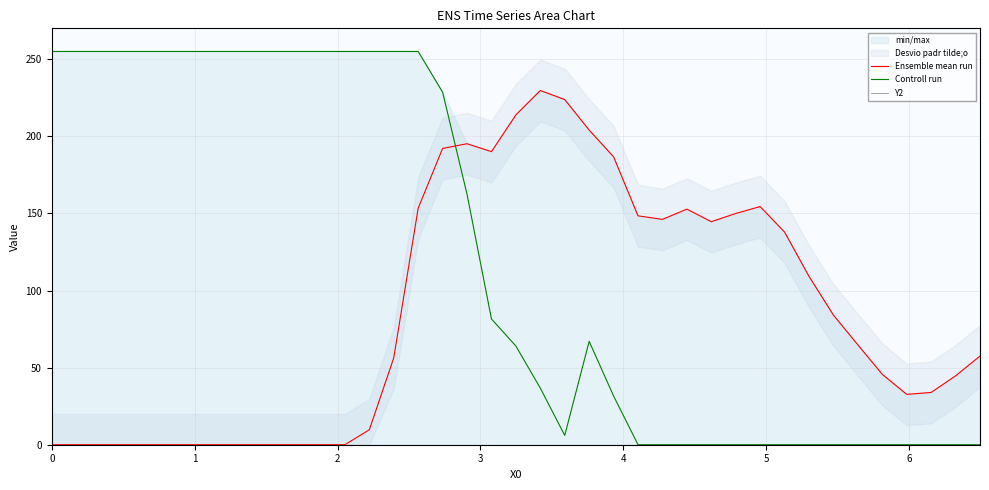

Which series has the largest total across all categories?

Controll run